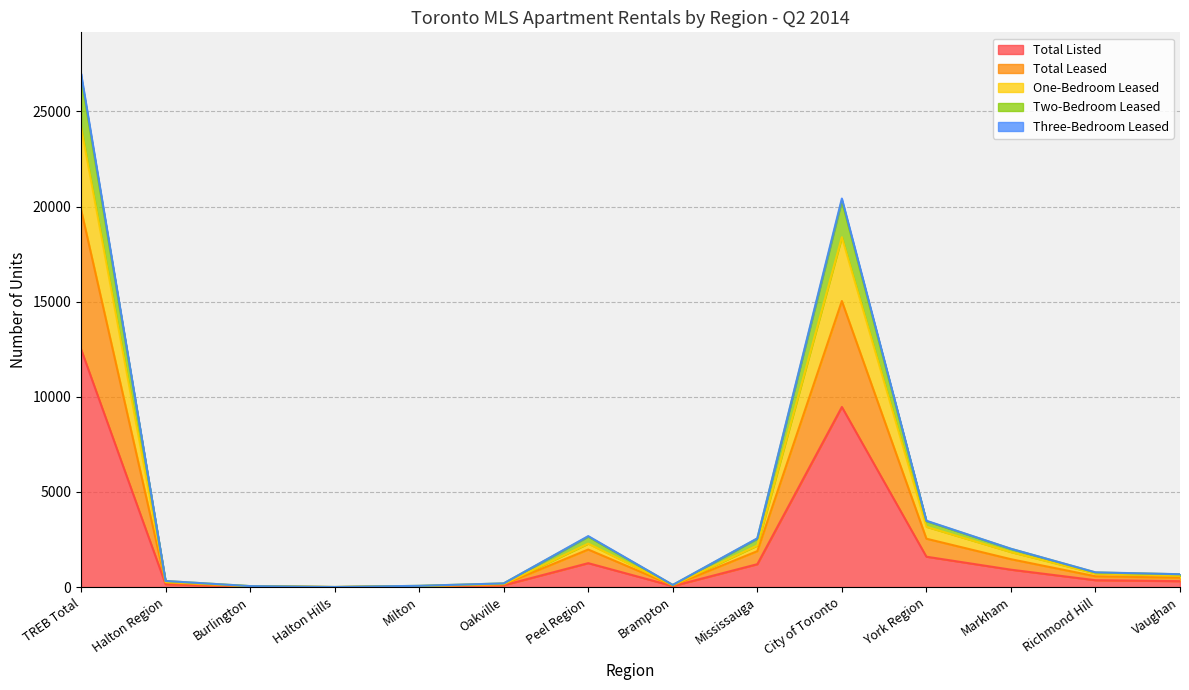

What is the maximum value for Total Listed?

12510